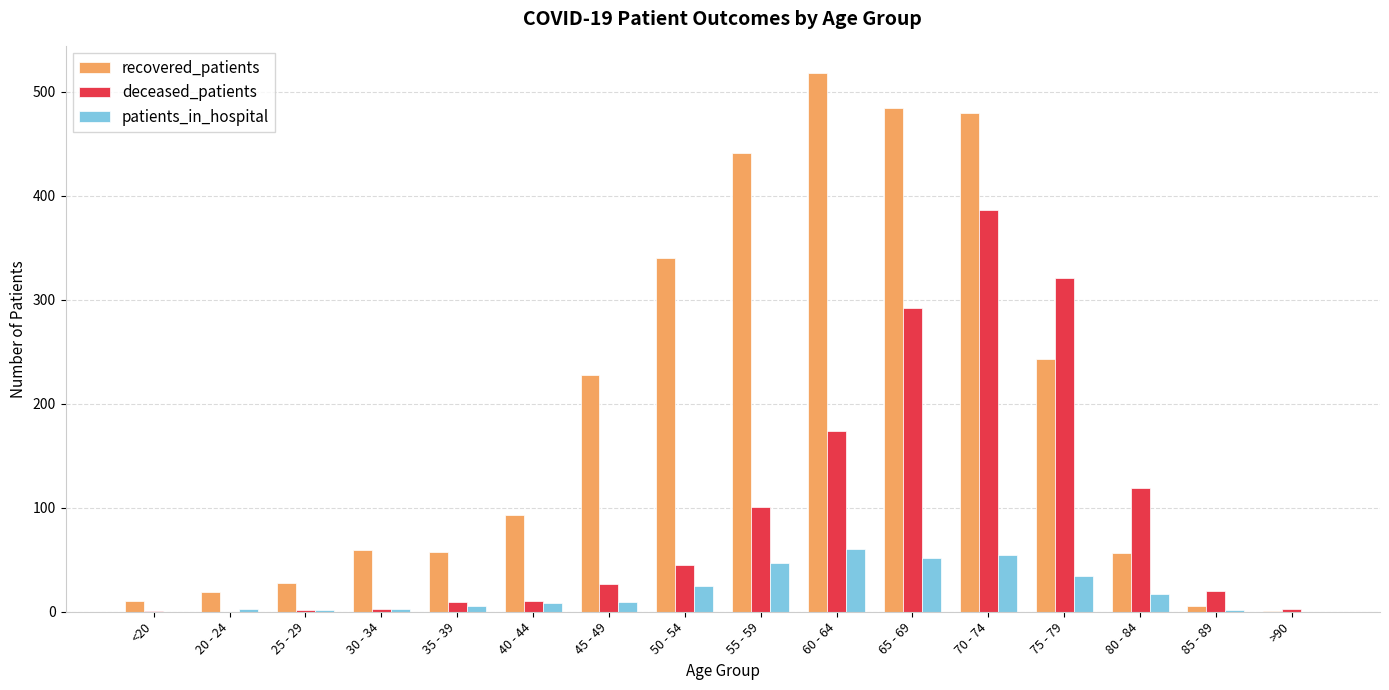

Which series changed the most between 35 - 39 and 45 - 49?

recovered_patients